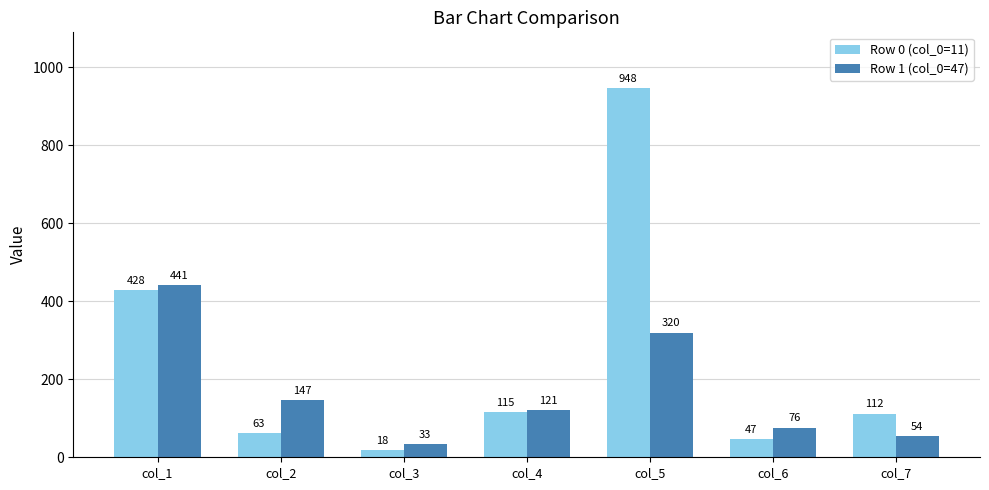

At how many categories does at least one series exceed 97?

5